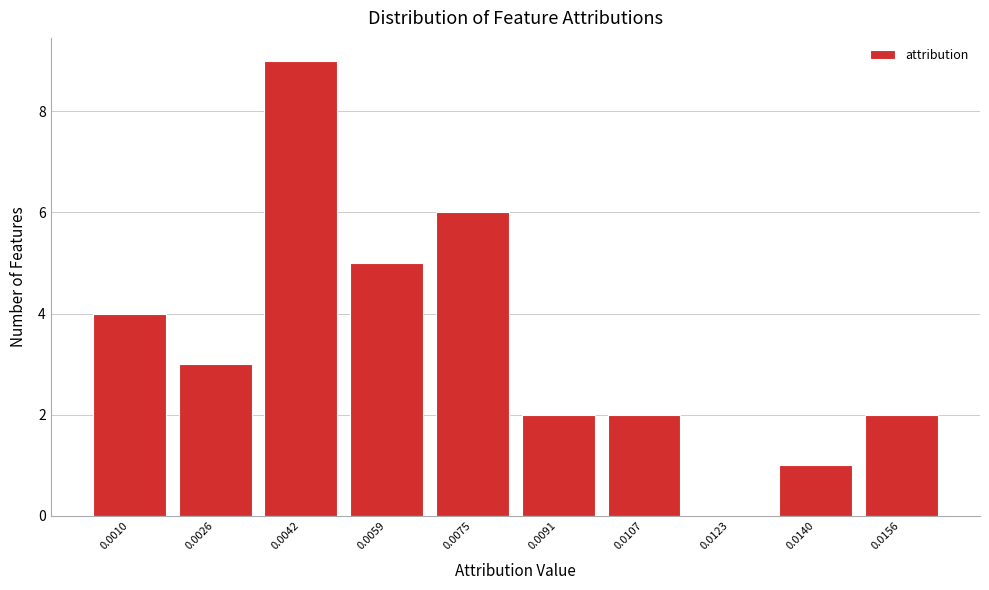

Reading left to right, transcribe all the data shown in this chart.

0.0010=4	0.0026=3	0.0042=9	0.0059=5	0.0075=6	0.0091=2	0.0107=2	0.0123=0	0.0140=1	0.0156=2